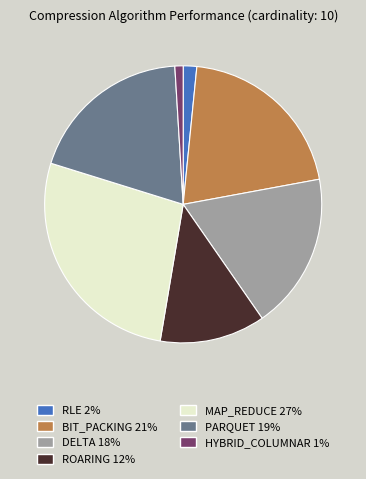

Rank the categories by value from lowest to highest.

HYBRID_COLUMNAR, RLE, ROARING, DELTA, PARQUET, BIT_PACKING, MAP_REDUCE